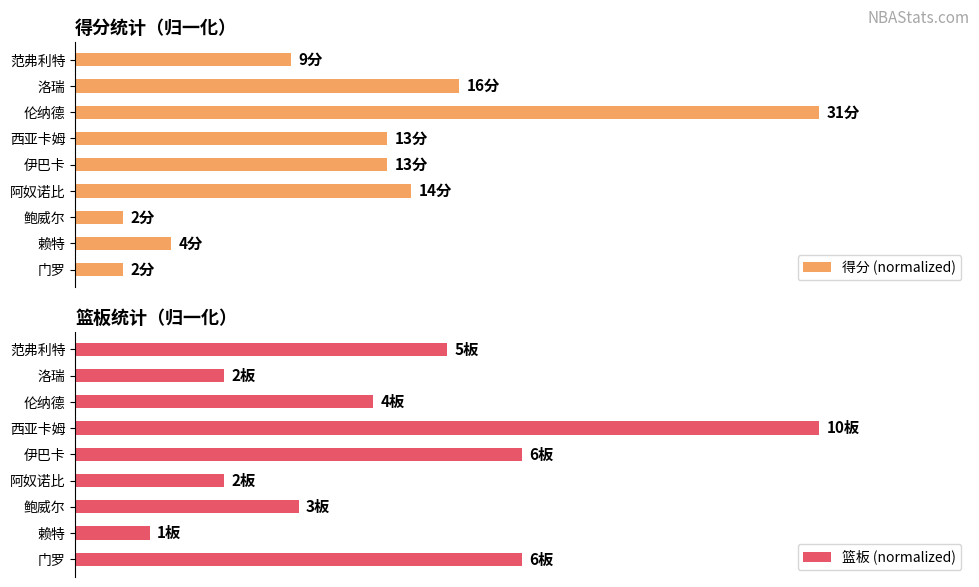

Which series has the widest spread of values?

得分 (normalized)